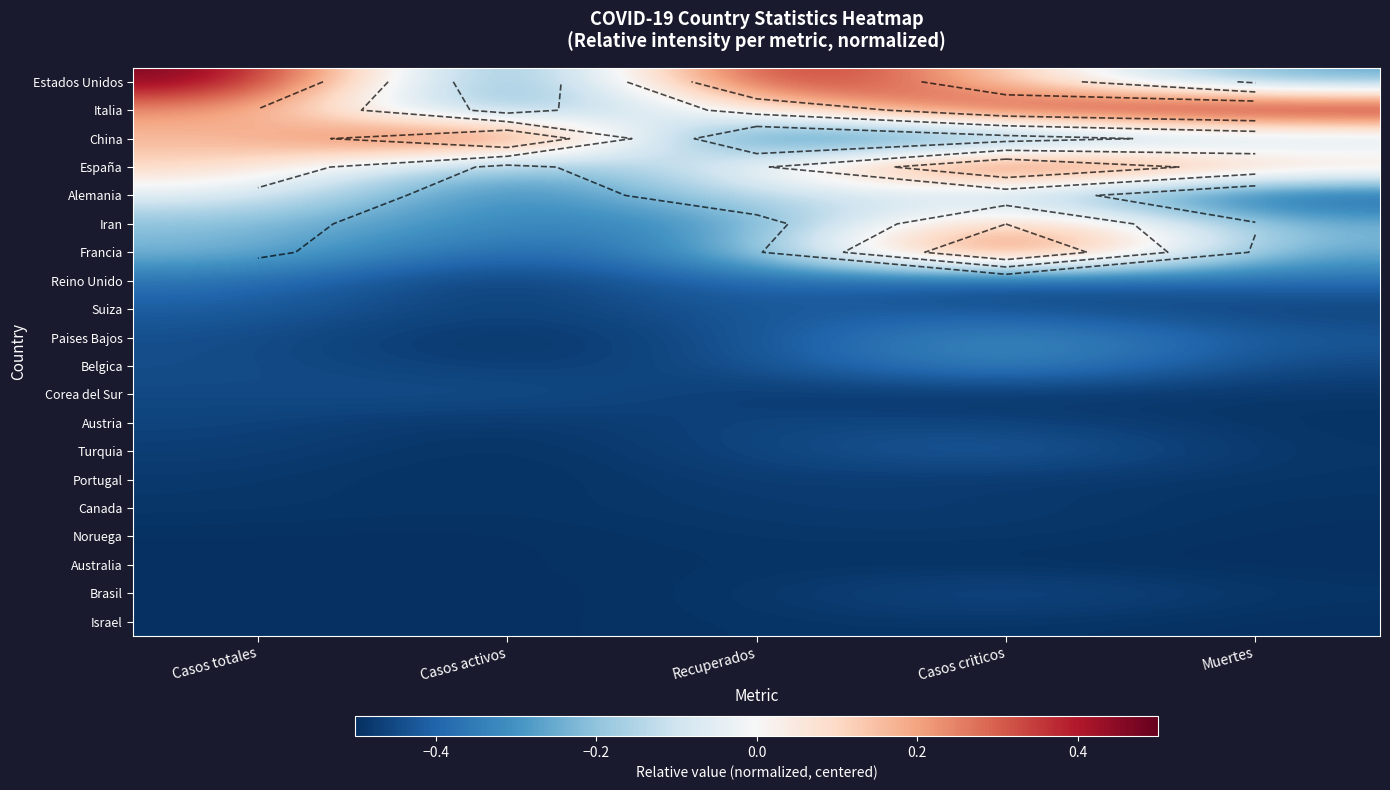

What is the maximum value shown in the chart?

0.5